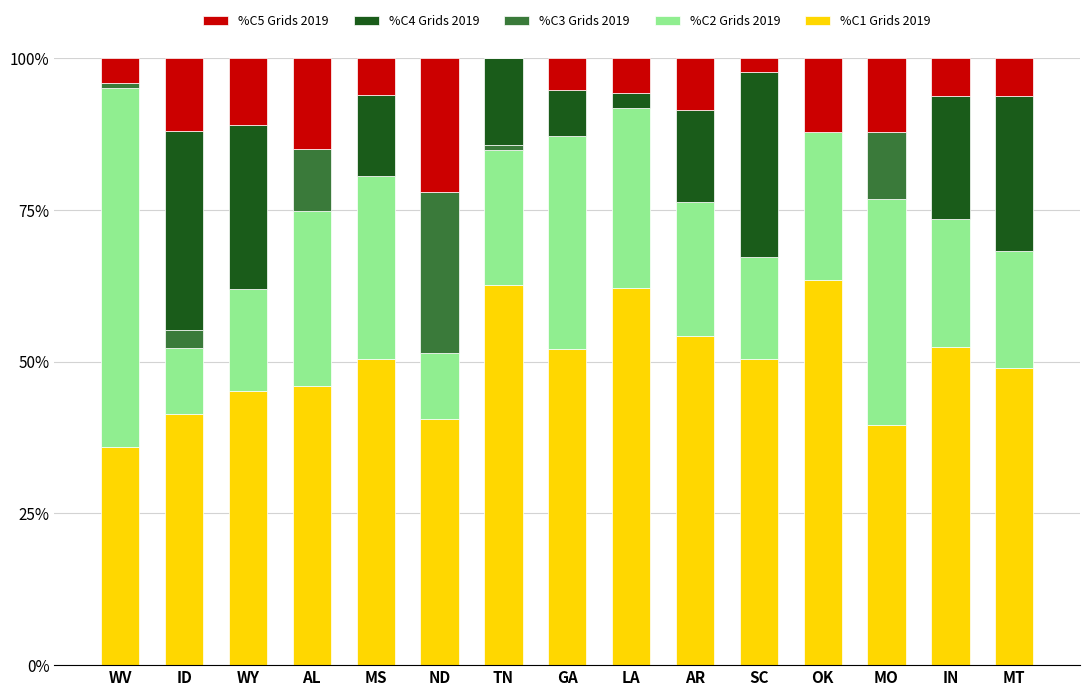

What is the sum of all %C1 Grids 2019 values?

745.3